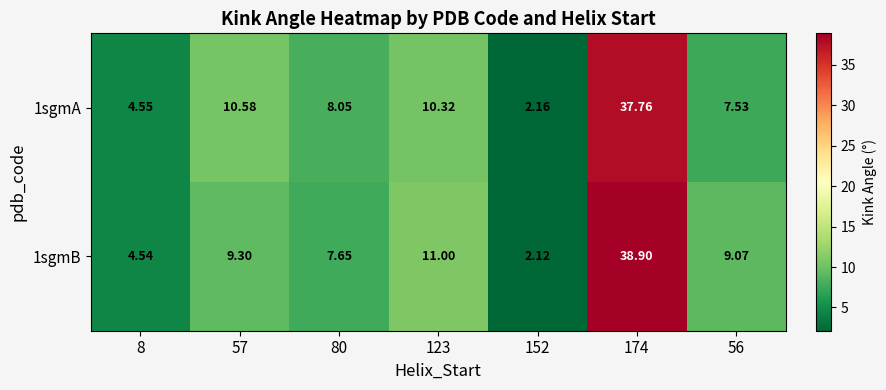

How many distinct data groups are displayed?

2